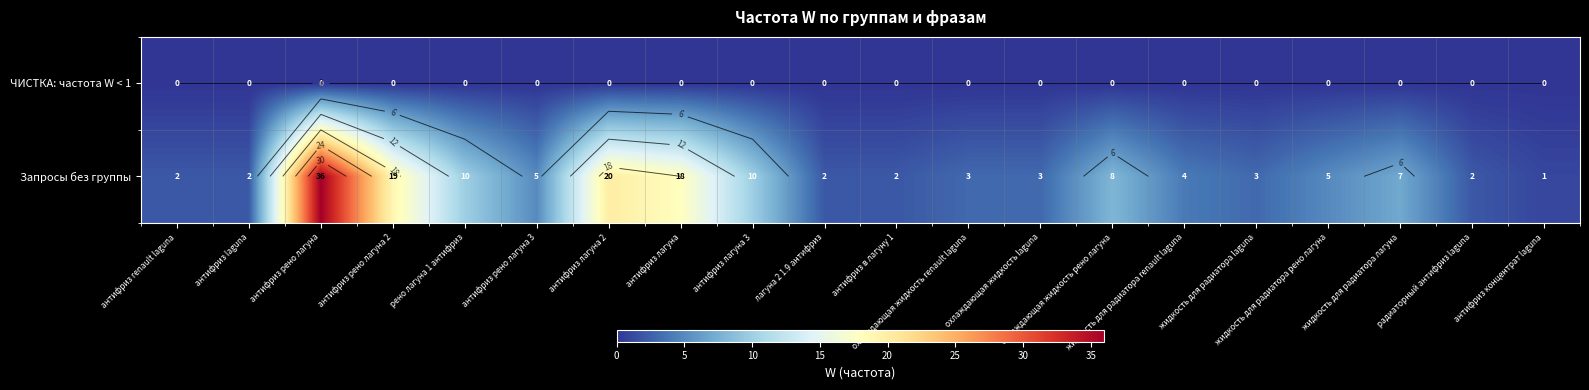

Is the value of ЧИСТКА: частота W < 1 at антифриз лагуна greater than the value of Запросы без группы at антифриз в лагуну 1?

No